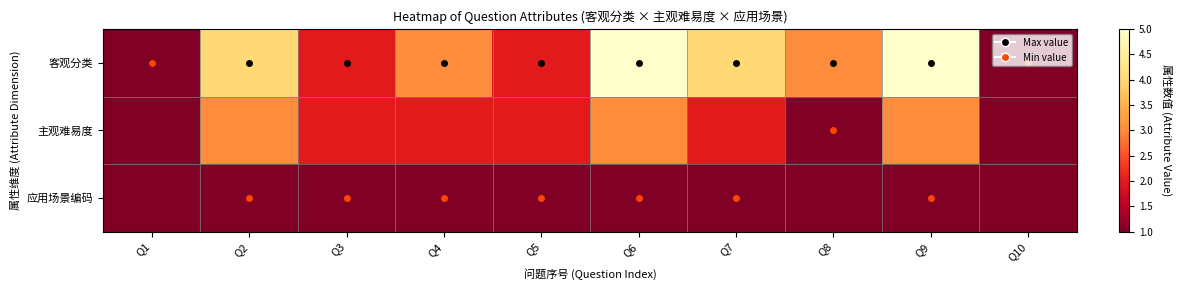

Which series has the widest spread of values?

客观分类